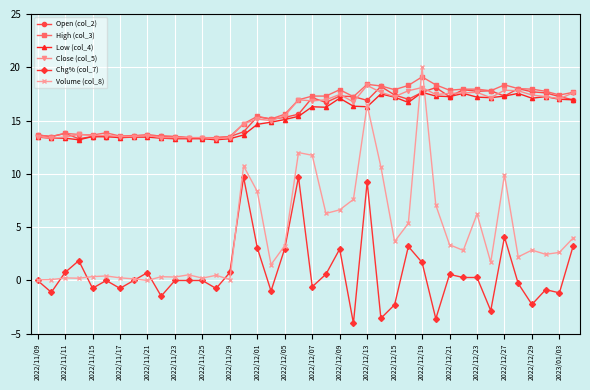

What is the smallest value displayed?

-4.0